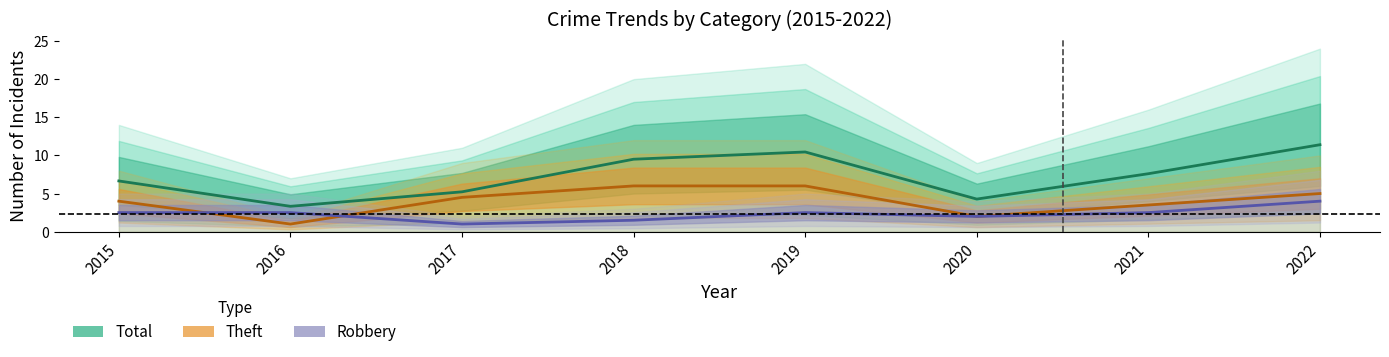

What is the sum of the Robbery values at 2017 and 2022?

5.0